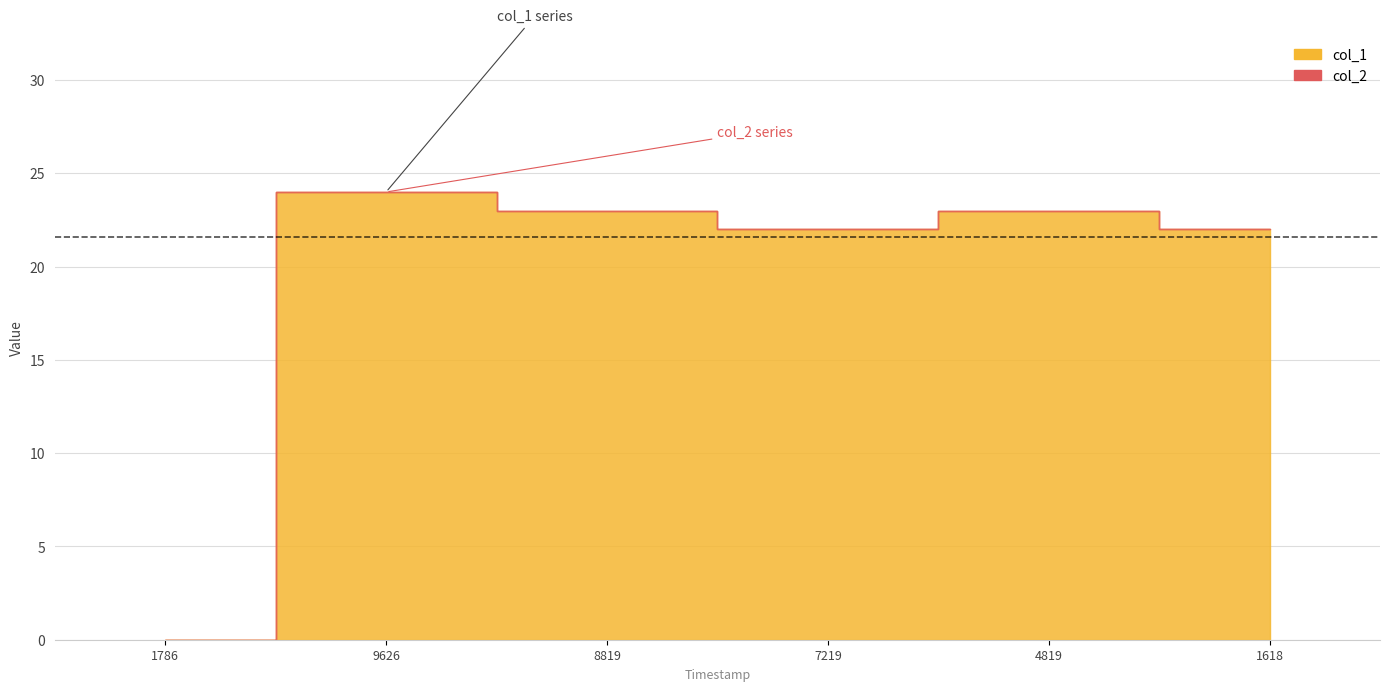

How many lines are shown in the chart?

2